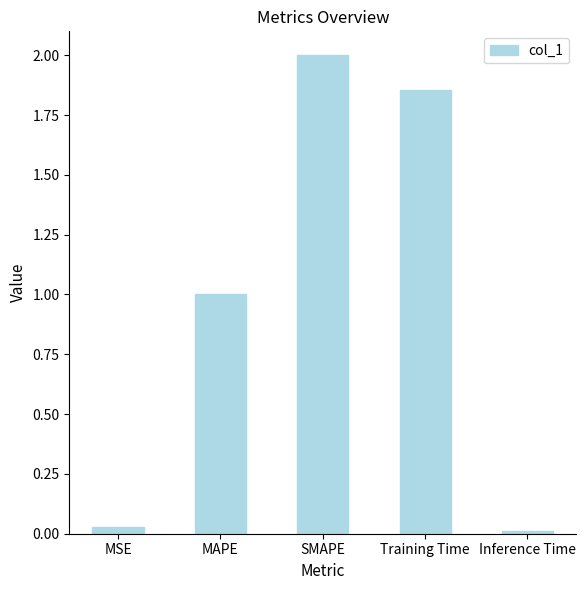

Between MAPE and SMAPE, which is larger?

SMAPE